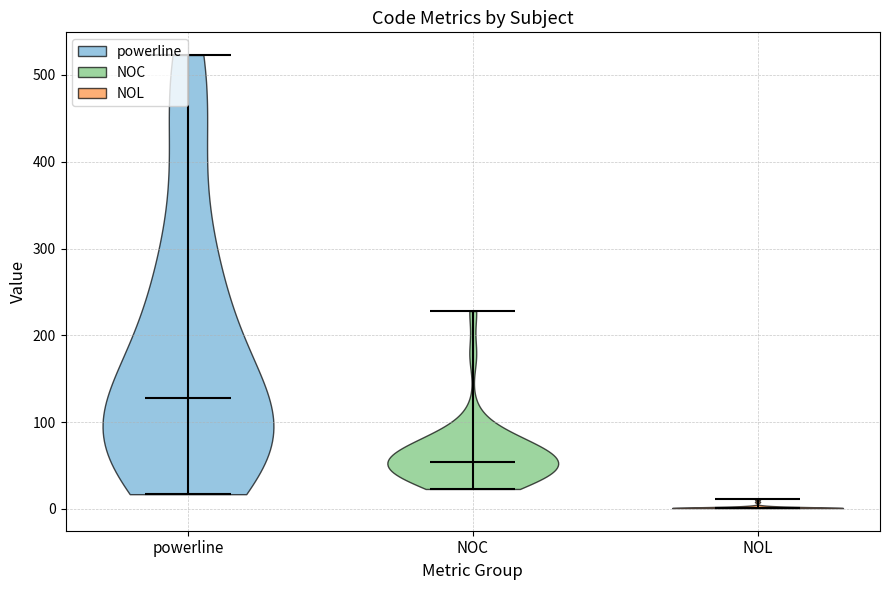

Reading left to right, read every violin against the y-axis: where its median line is, and the lowest and highest points it reaches. The values are not printed on the chart, so give them approximately, as read against the axis.

powerline: median line 130, lowest point 20, highest point 520
NOC: median line 50, lowest point 20, highest point 230
NOL: median line 0, lowest point 0, highest point 10